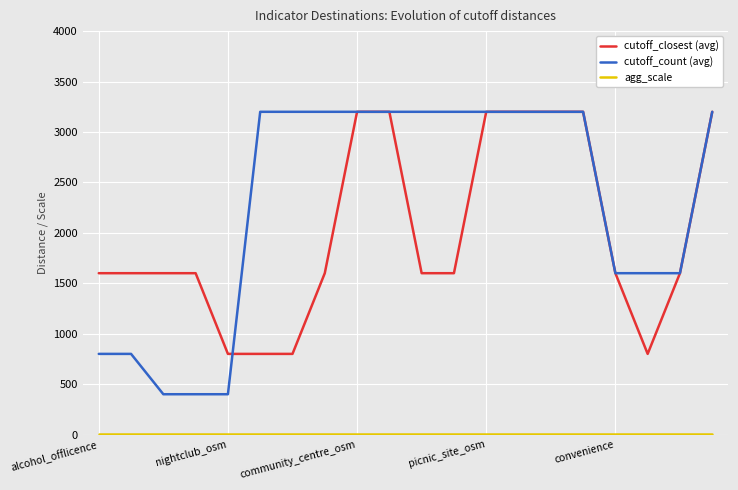

What is the lowest value of the cutoff_count (avg) series?

400